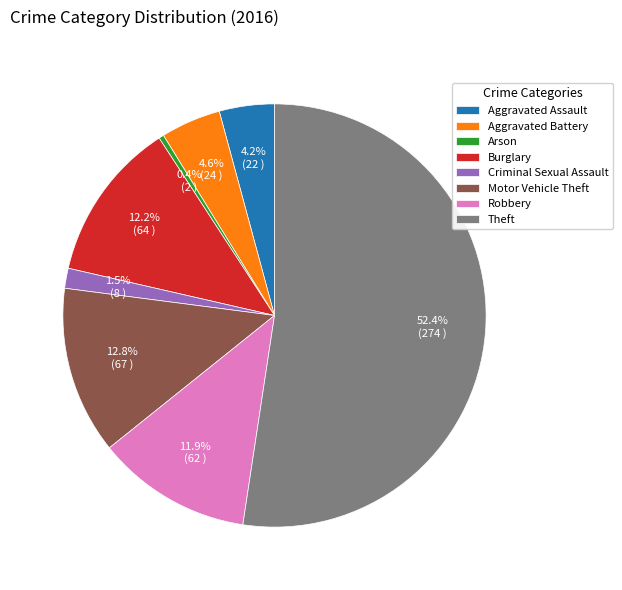

Is Theft the majority of the pie?

Yes